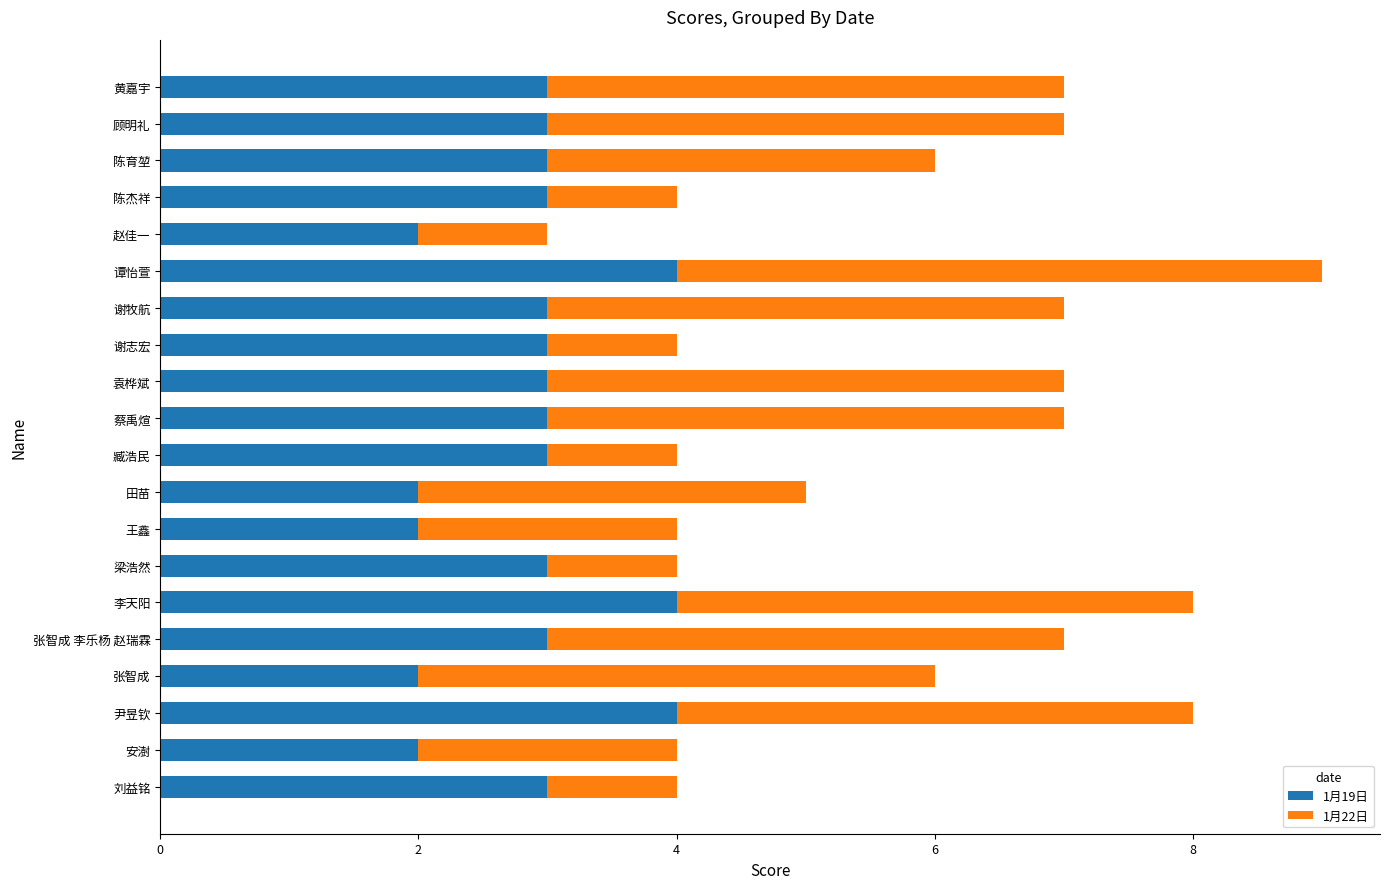

What is the total value across all series at 田苗?

5